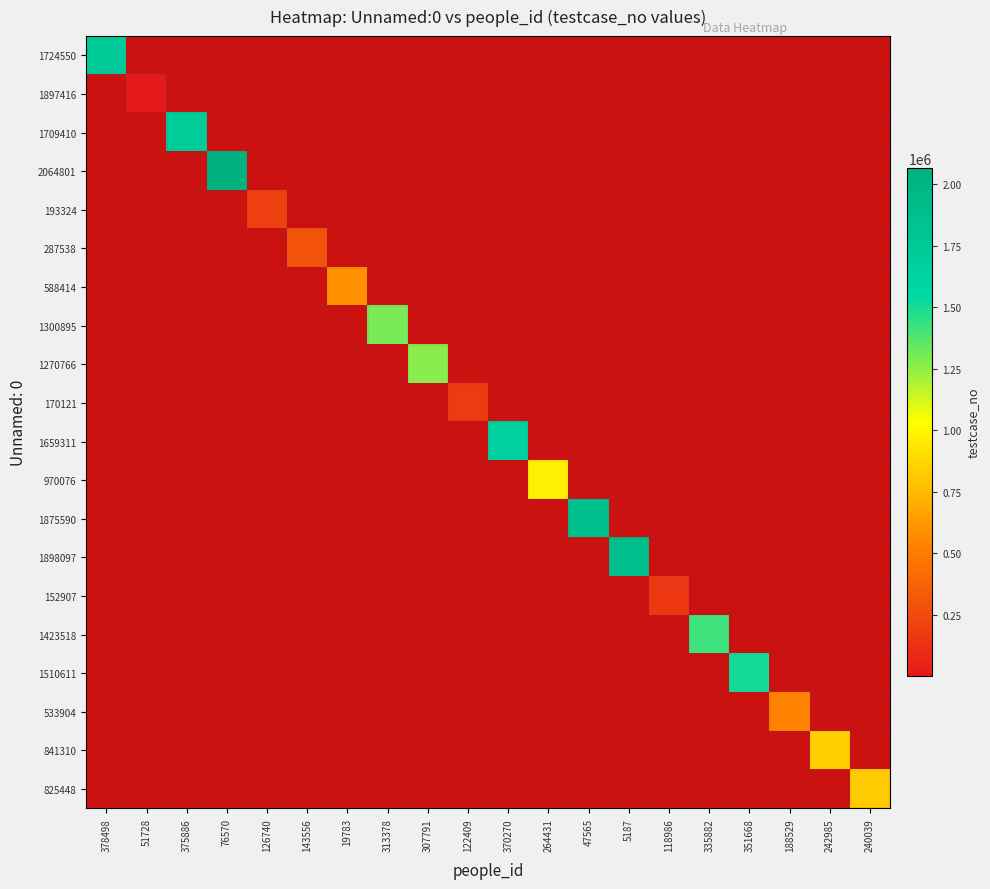

The 1300895 series shows 0 at 51728. True or false?

True